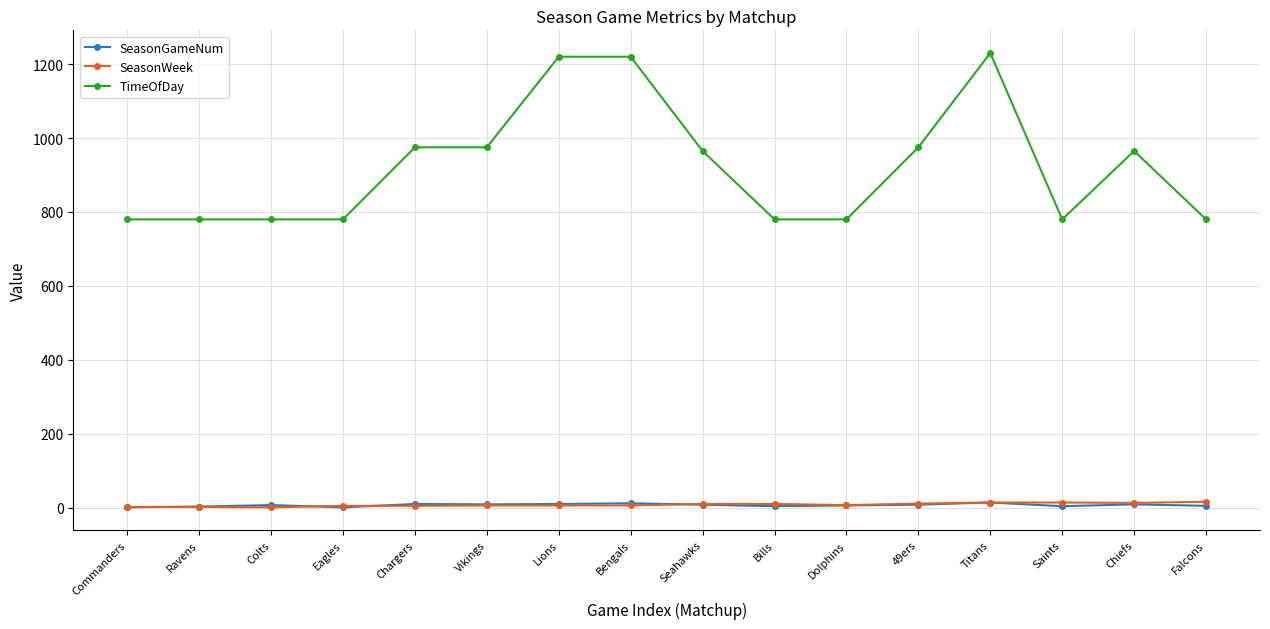

Which series has the largest range (max minus min)?

TimeOfDay